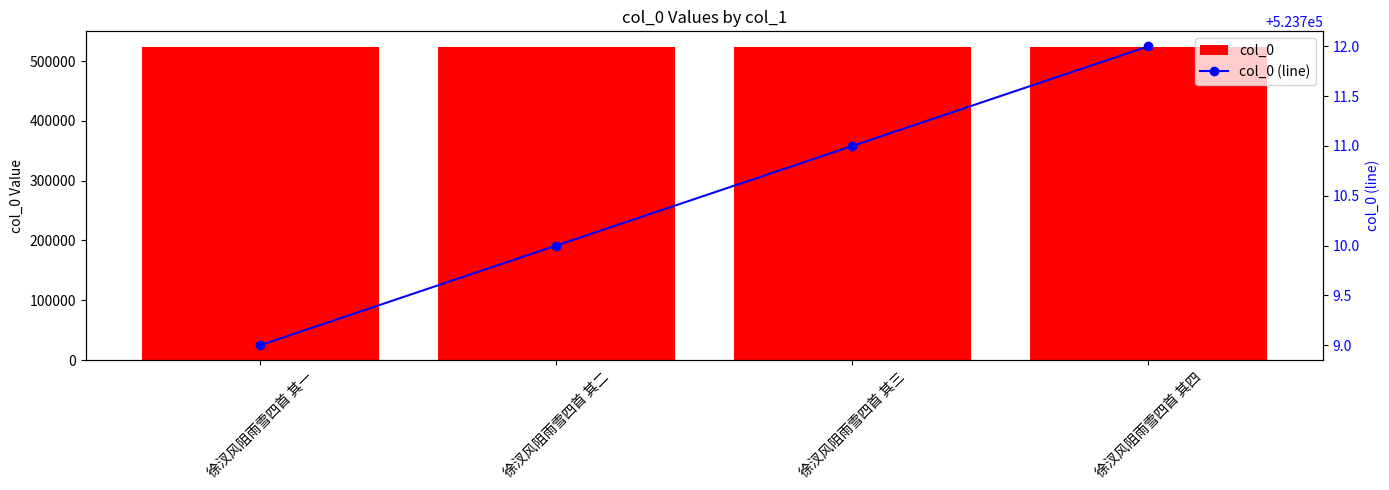

What position from the right is 徐汊风阻雨雪四首 其一?

4